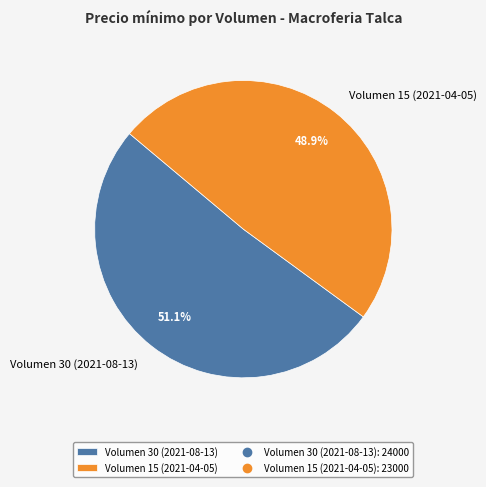

What is the largest slice in the pie chart?

Volumen 30 (2021-08-13)